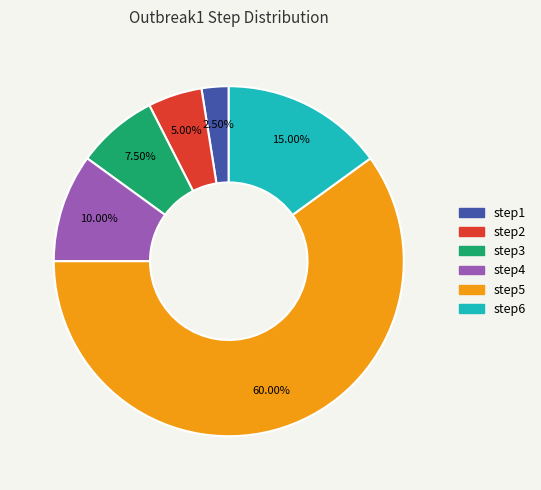

Which has a higher value, step1 or step2?

step2